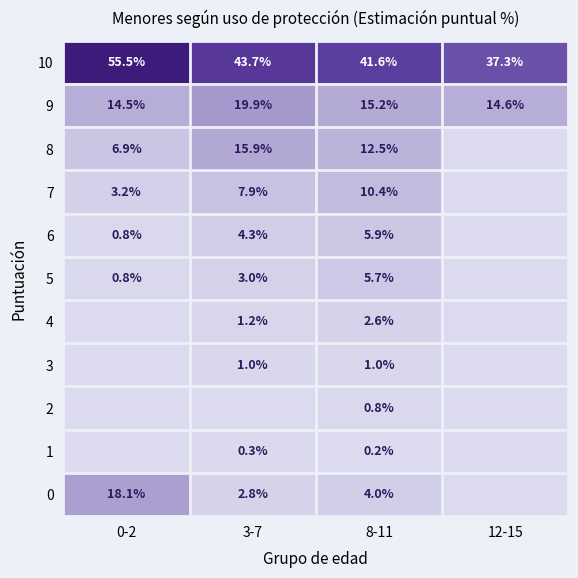

What is the difference between the second highest and second lowest values in the 9 series?

0.6